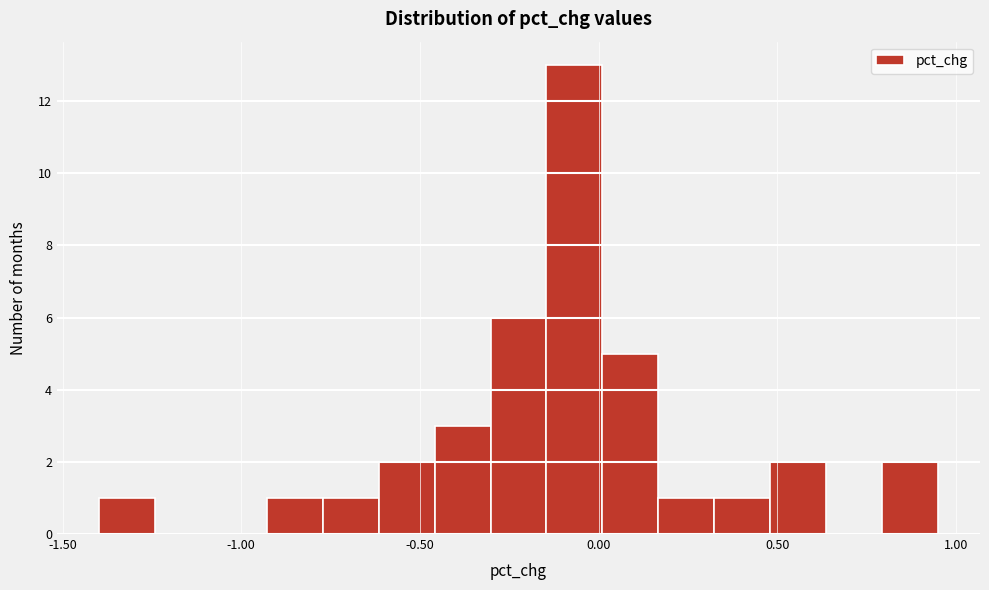

Read against the x-axis, roughly where is the centre of the tallest bar?

-0.05